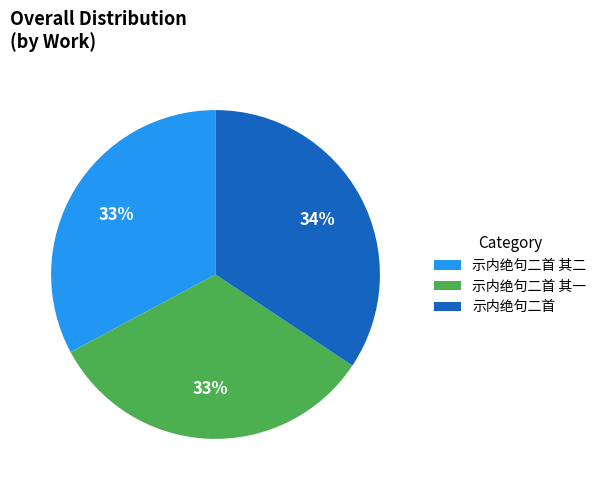

Do 示内绝句二首 and 示内绝句二首 其二 together represent more than half of the pie?

Yes